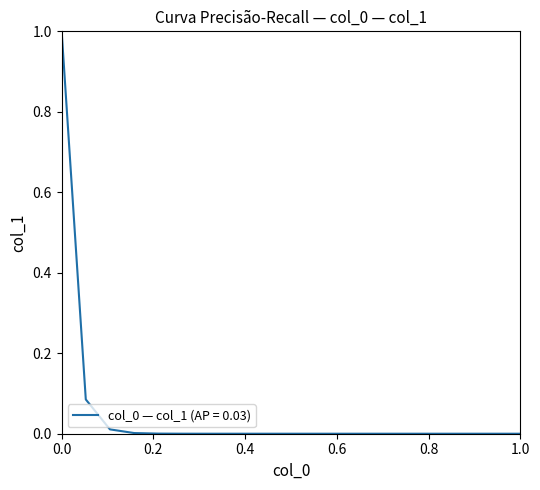

What is the maximum value shown in the chart?

1.0